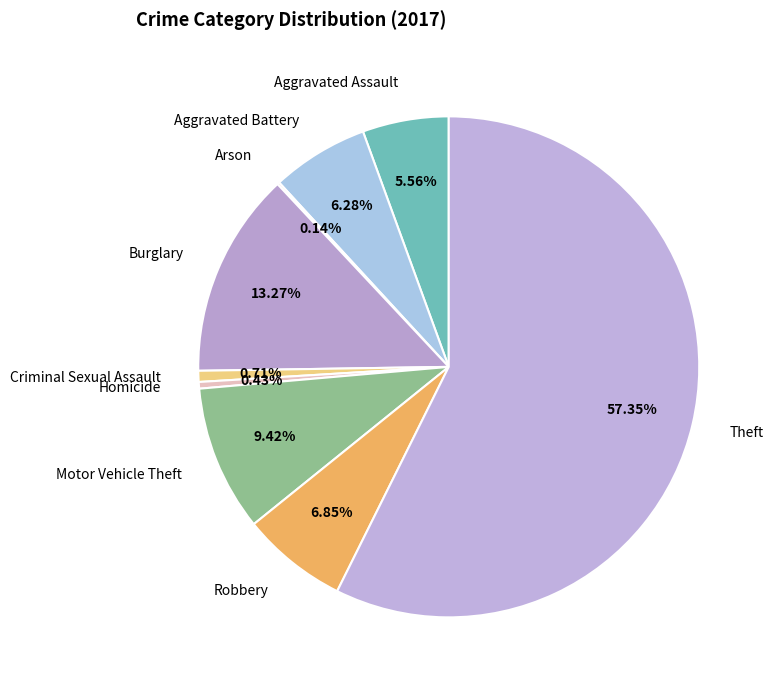

Which slice is the largest?

Theft